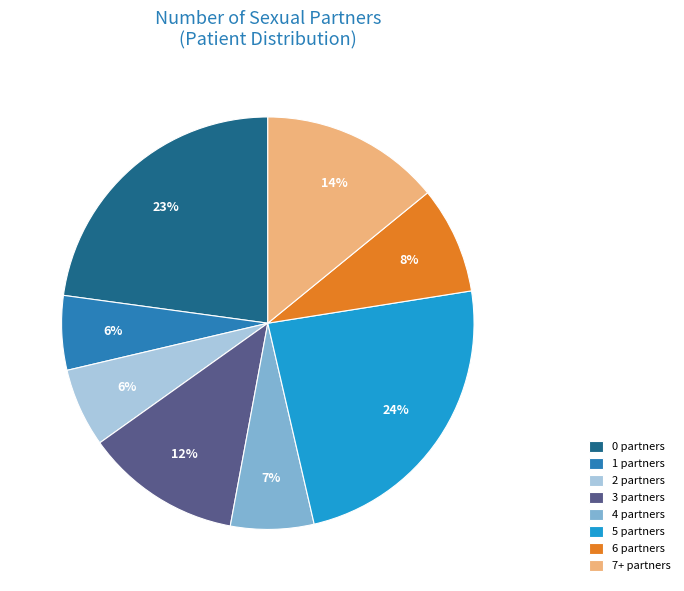

Which has a higher value, 1 partners or 7+ partners?

7+ partners